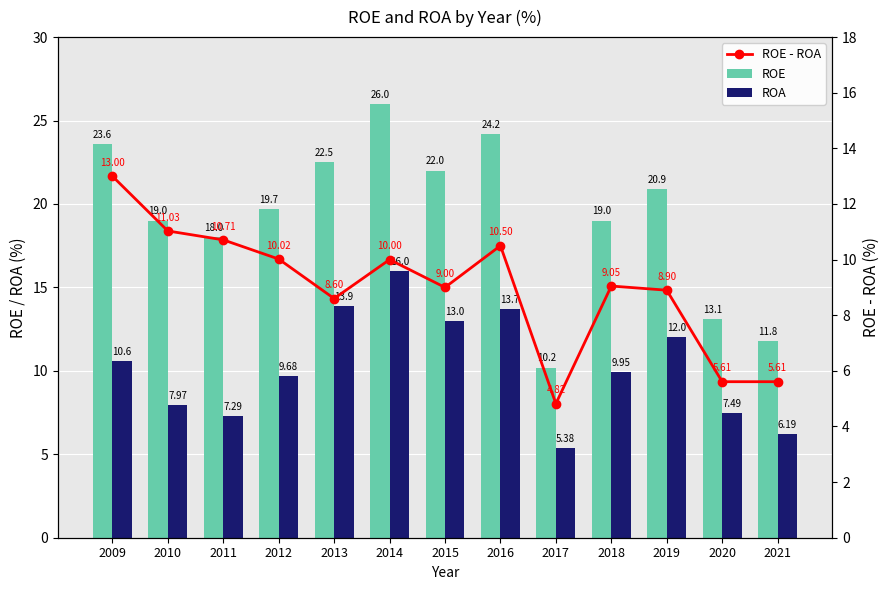

Where is ROE nearest to the value 18?

2011